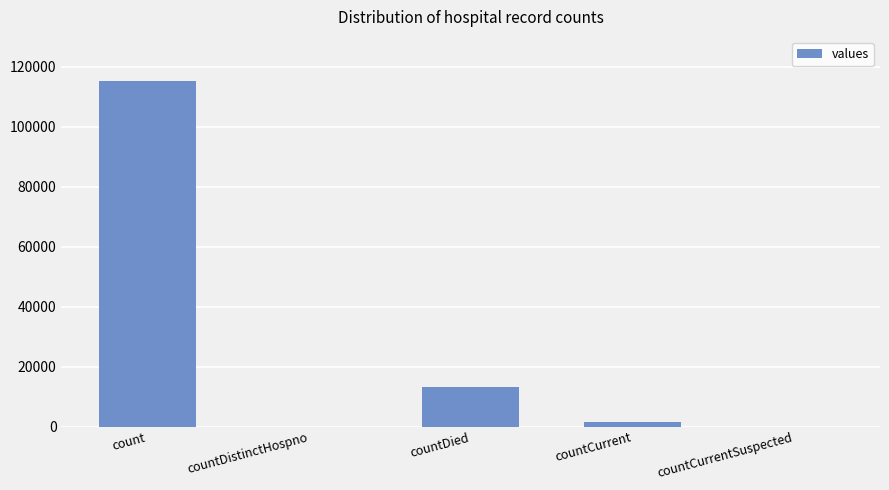

What is the sum of the values at countDied and countDistinctHospno?

13343